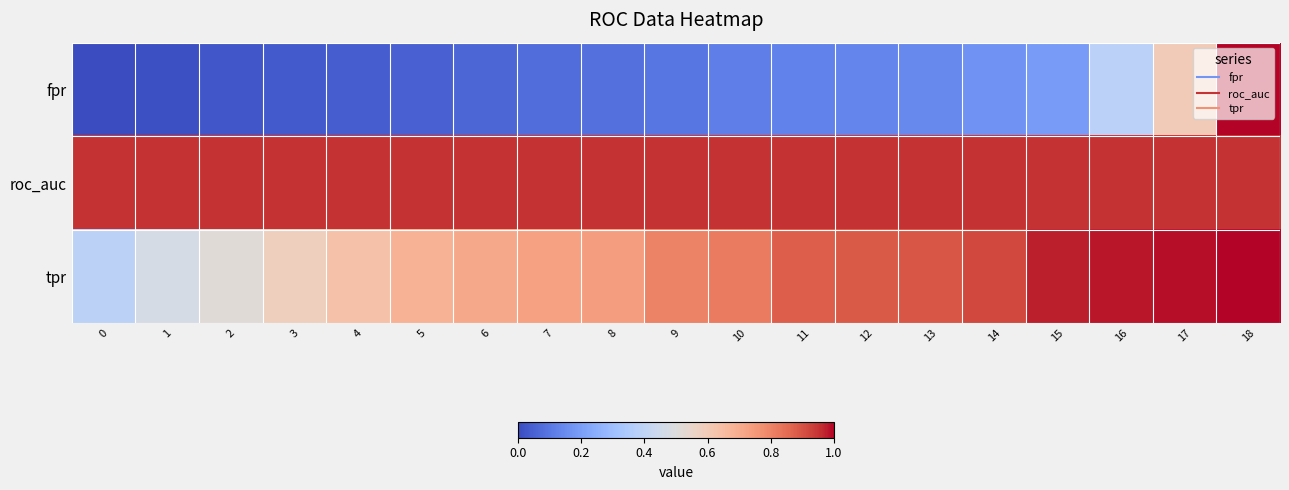

Reading left to right, what are all the values shown in this chart?

fpr: 0=0.0	1=0.0	2=0.0	3=0.0	4=0.0	5=0.1	6=0.1	7=0.1	8=0.1	9=0.1	10=0.1	11=0.1	12=0.1	13=0.1	14=0.2	15=0.2	16=0.4	17=0.6	18=1.0
roc_auc: 0=1.0	1=1.0	2=1.0	3=1.0	4=1.0	5=1.0	6=1.0	7=1.0	8=1.0	9=1.0	10=1.0	11=1.0	12=1.0	13=1.0	14=1.0	15=1.0	16=1.0	17=1.0	18=1.0
tpr: 0=0.4	1=0.5	2=0.5	3=0.6	4=0.6	5=0.7	6=0.7	7=0.7	8=0.7	9=0.8	10=0.8	11=0.9	12=0.9	13=0.9	14=0.9	15=1.0	16=1.0	17=1.0	18=1.0